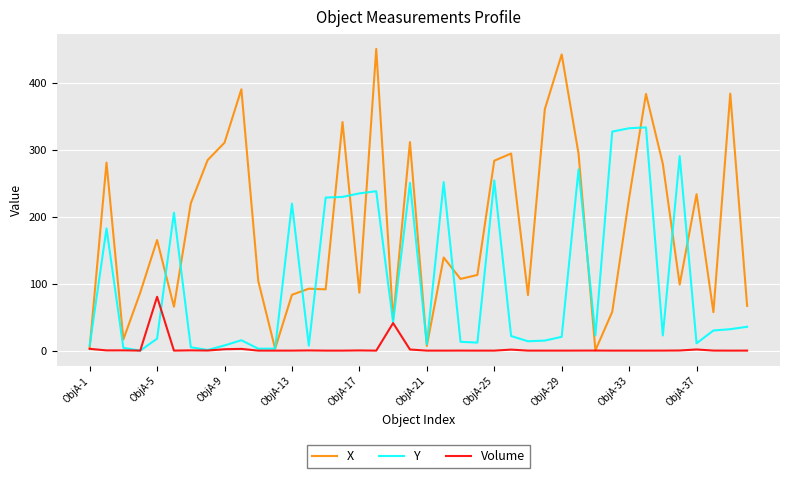

Which series has the widest spread of values?

X